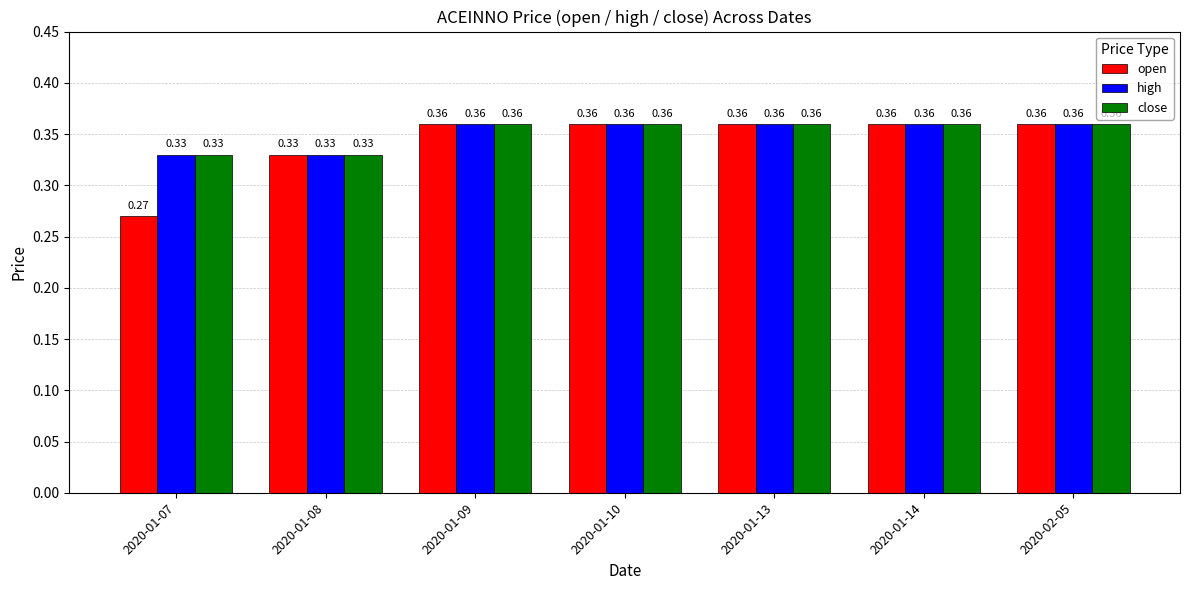

True or false: high has a value of 0.2 at 2020-02-05.

False